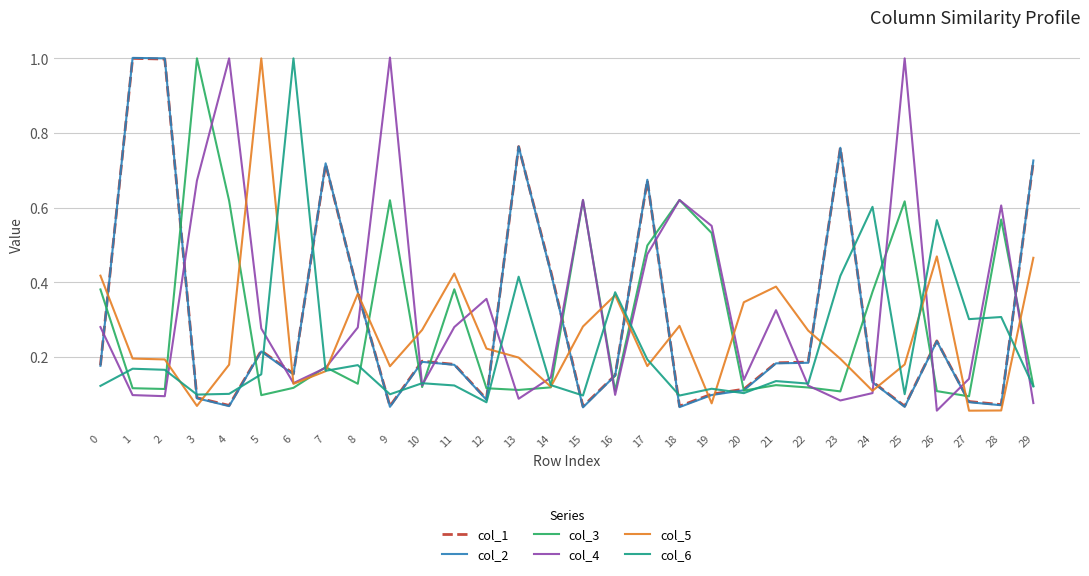

Is it true that col_5 equals 0.2 at 23?

True